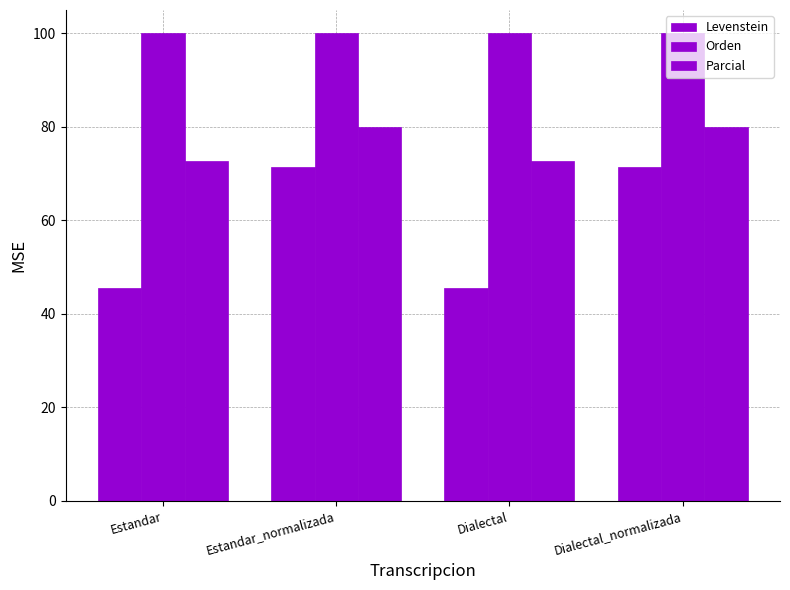

How many groups of bars are there?

4